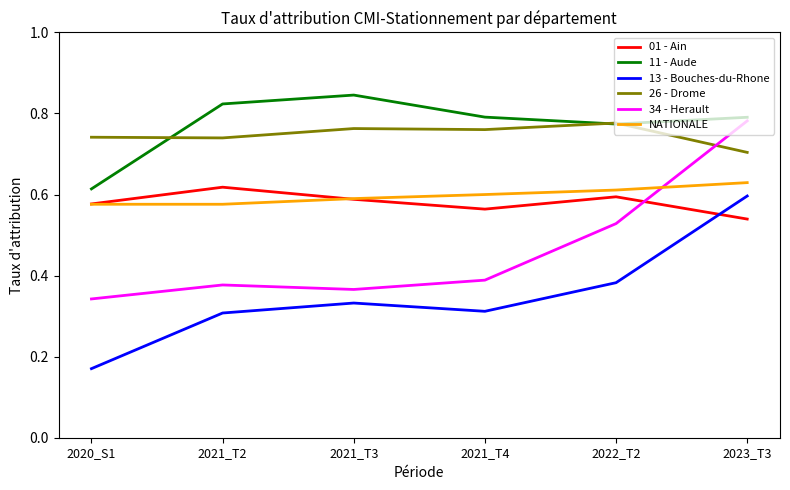

What is the difference between the NATIONALE values at 2021_T2 and 2023_T3?

0.1